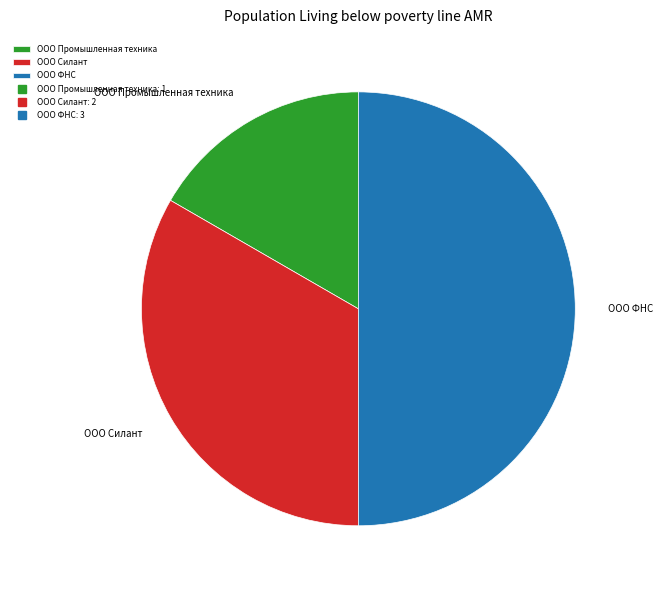

Which slice is the smallest?

ООО Промышленная техника